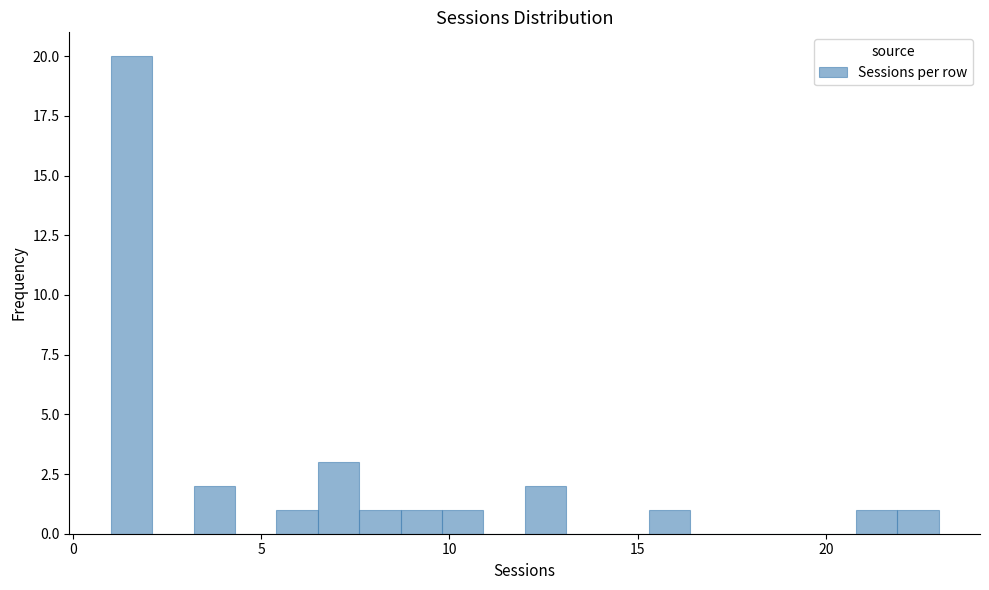

Read against the x-axis, roughly where is the centre of the tallest bar?

1.5